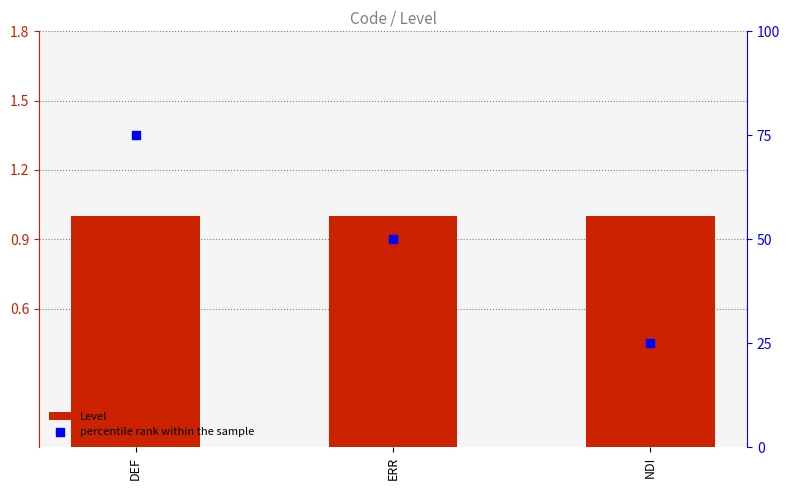

At how many categories does at least one series exceed 29?

2